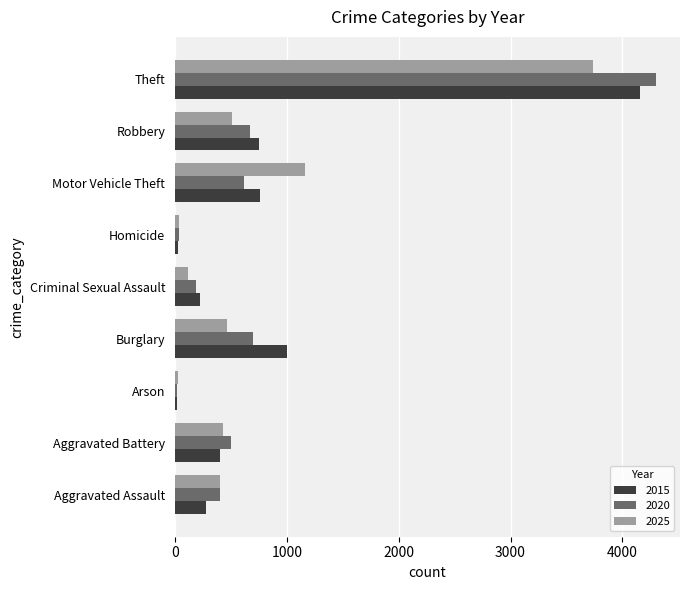

What is the greatest value displayed?

4300